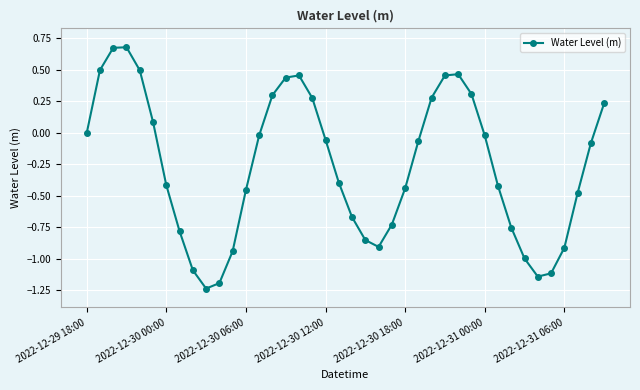

Count the number of data series in this chart.

1